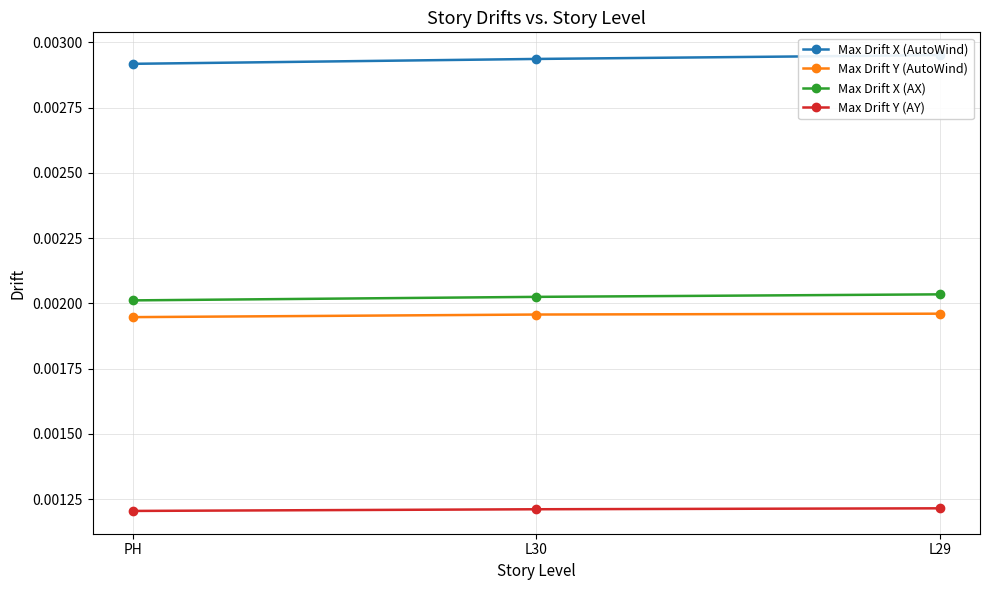

True or false: Max Drift X (AutoWind) has a value of 0.0 at PH.

True